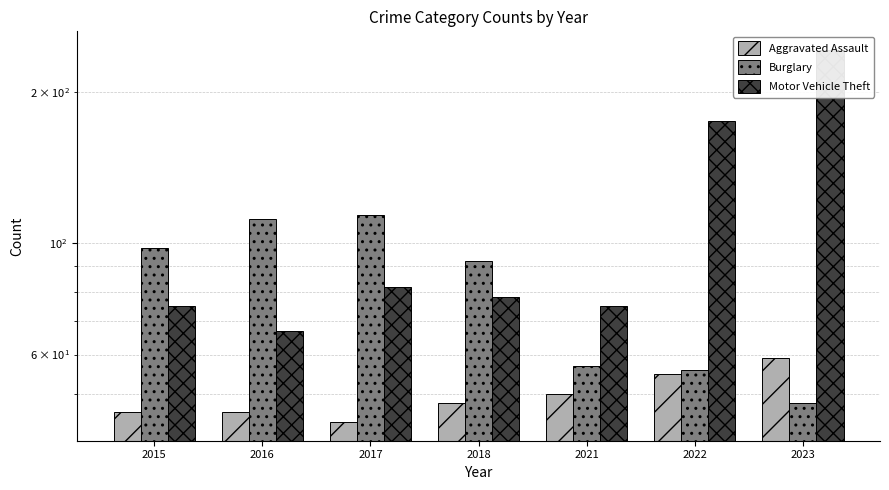

What is the difference between the maximum and minimum values in the Aggravated Assault series?

15